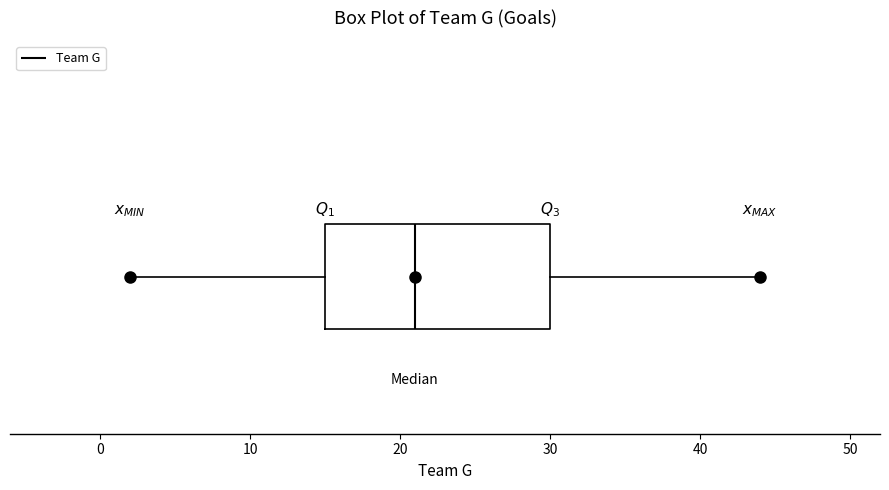

Transcribe this box plot: give where the median line is, the range the box spans, and where the two whiskers end, as read against the x-axis. The values are not printed on the chart, so give them approximately, as read against the axis.

median 21, box 15 to 30, whiskers 2 to 44